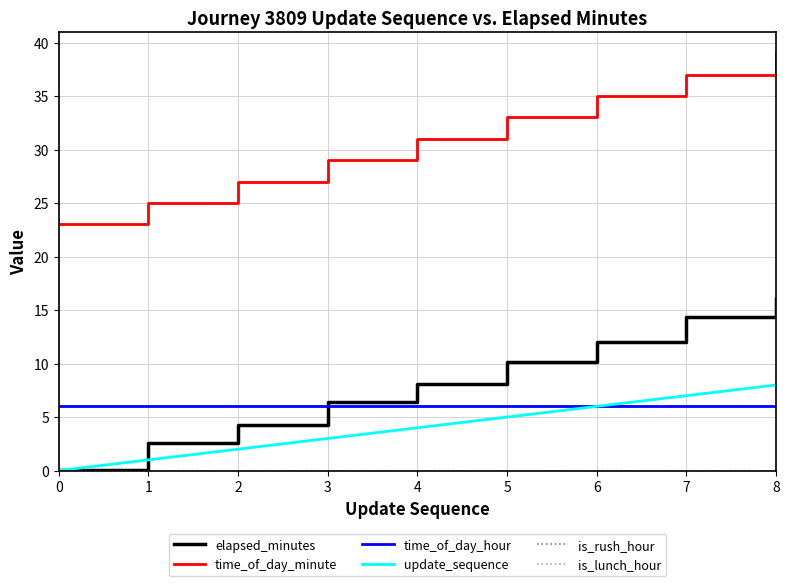

Reading left to right, extract all data points from this chart.

elapsed_minutes: 0=0.0	1=2.6	2=4.3	3=6.4	4=8.1	5=10.1	6=12.0	7=14.4	8=16.0
time_of_day_minute: 0=23.0	1=25.0	2=27.0	3=29.0	4=31.0	5=33.0	6=35.0	7=37.0	8=39.0
time_of_day_hour: 0=6.0	1=6.0	2=6.0	3=6.0	4=6.0	5=6.0	6=6.0	7=6.0	8=6.0
update_sequence: 0=0.0	1=1.0	2=2.0	3=3.0	4=4.0	5=5.0	6=6.0	7=7.0	8=8.0
is_rush_hour: 0=0.0	1=0.0	2=0.0	3=0.0	4=0.0	5=0.0	6=0.0	7=0.0	8=0.0
is_lunch_hour: 0=0.0	1=0.0	2=0.0	3=0.0	4=0.0	5=0.0	6=0.0	7=0.0	8=0.0